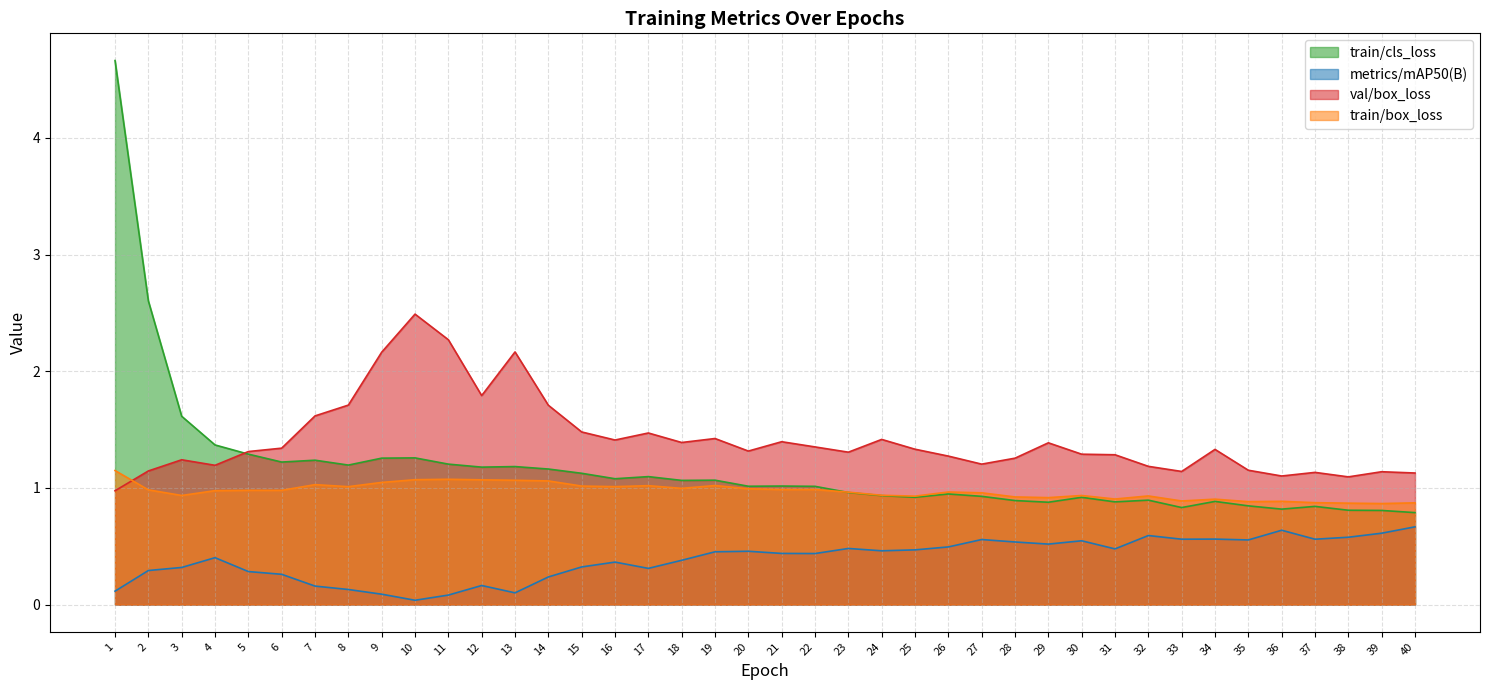

What is the lowest value of the train/box_loss series?

0.9